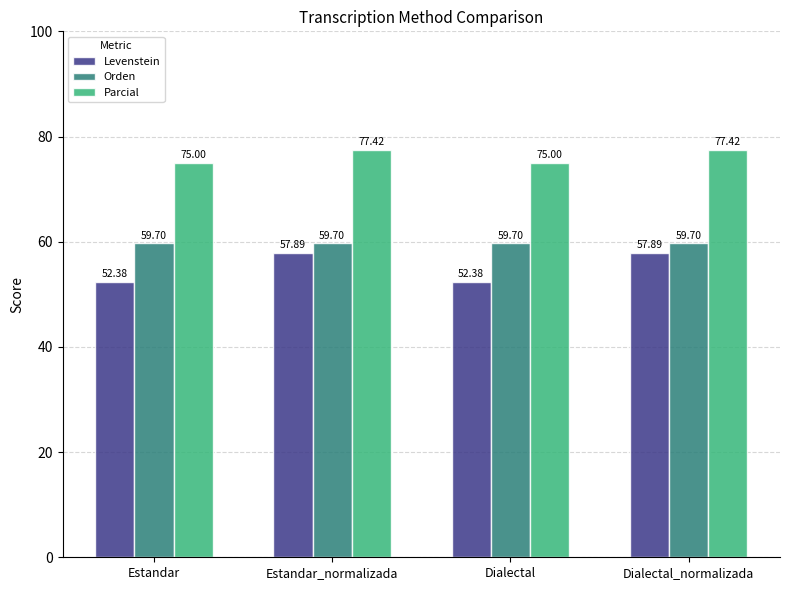

Reading left to right, extract all data points from this chart.

Levenstein: Estandar=52.4	Estandar_normalizada=57.9	Dialectal=52.4	Dialectal_normalizada=57.9
Orden: Estandar=59.7	Estandar_normalizada=59.7	Dialectal=59.7	Dialectal_normalizada=59.7
Parcial: Estandar=75.0	Estandar_normalizada=77.4	Dialectal=75.0	Dialectal_normalizada=77.4